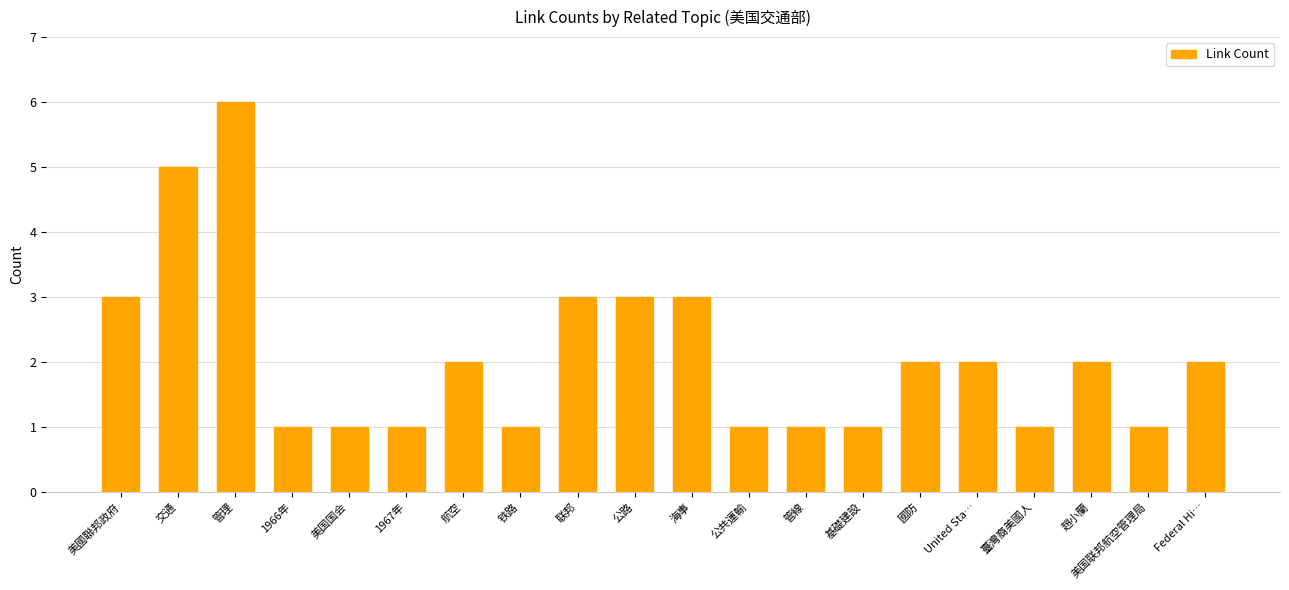

What value does the data have at 1966年?

1